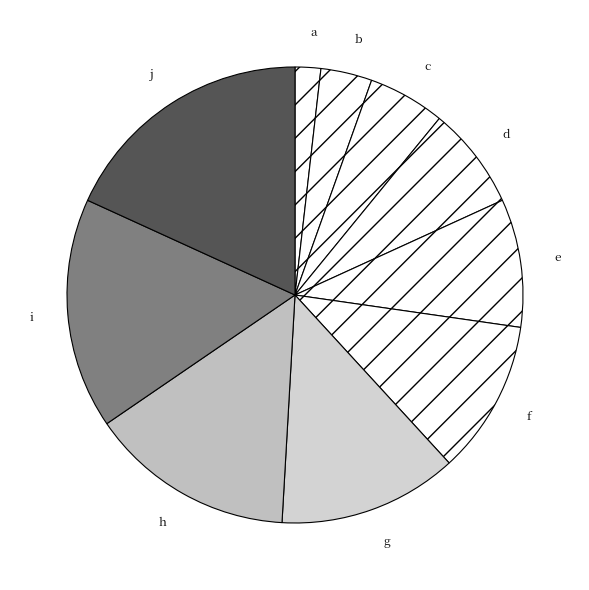

Does any single category account for the majority?

No